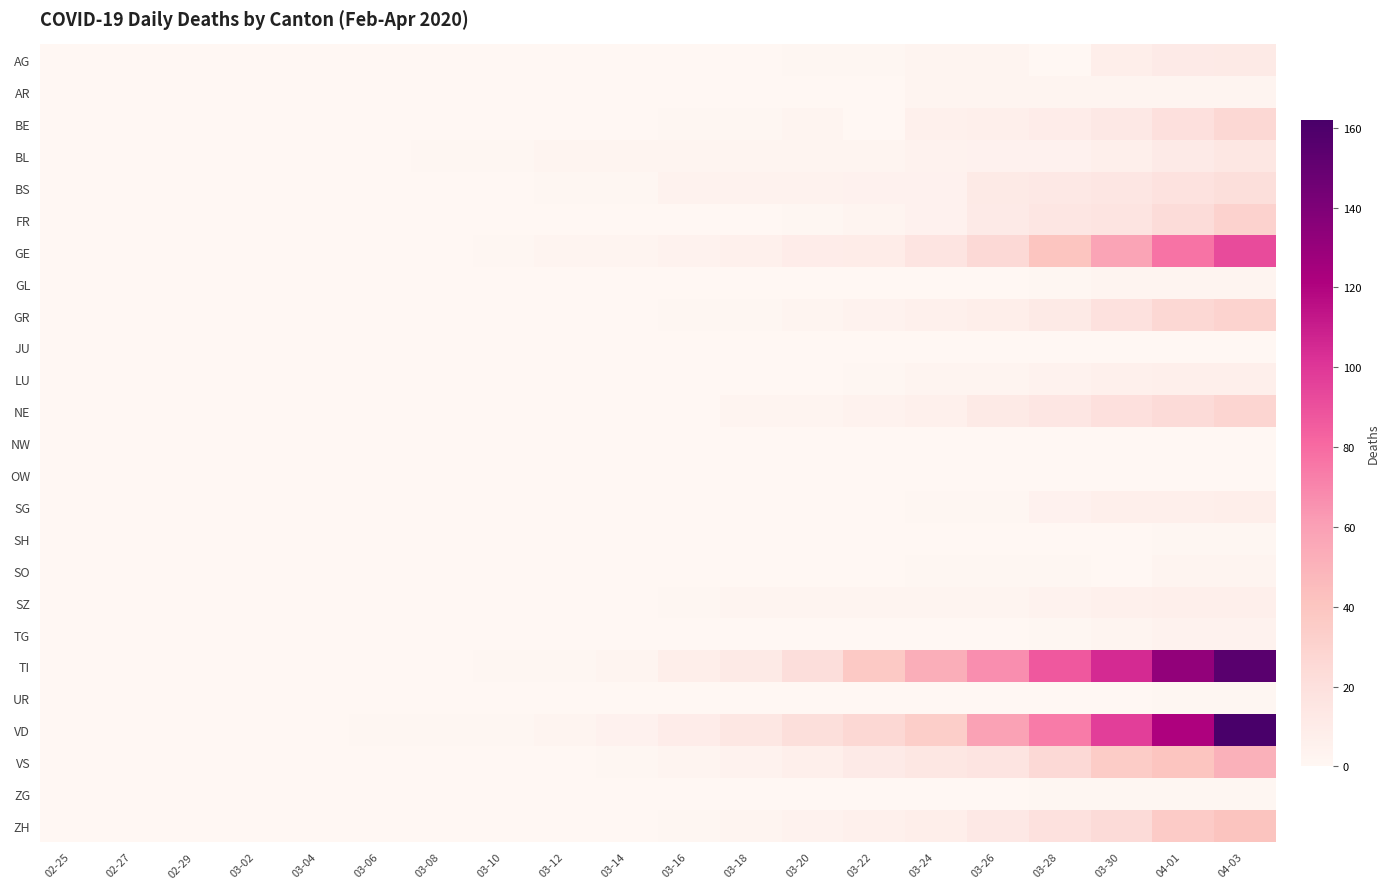

Reading right to left, extract all data points from this chart.

AG: 04-03=12	04-01=11	03-30=8	03-28=0	03-26=2	03-24=2	03-22=1	03-20=1	03-18=0	03-16=0	03-14=0	03-12=0	03-10=0	03-08=0	03-06=0	03-04=0	03-02=0	02-29=0	02-27=0	02-25=0
AR: 04-03=3	04-01=3	03-30=2	03-28=2	03-26=2	03-24=2	03-22=0	03-20=0	03-18=0	03-16=0	03-14=0	03-12=0	03-10=0	03-08=0	03-06=0	03-04=0	03-02=0	02-29=0	02-27=0	02-25=0
BE: 04-03=26	04-01=20	03-30=13	03-28=9	03-26=7	03-24=6	03-22=0	03-20=2	03-18=1	03-16=1	03-14=0	03-12=0	03-10=0	03-08=0	03-06=0	03-04=0	03-02=0	02-29=0	02-27=0	02-25=0
BL: 04-03=14	04-01=11	03-30=7	03-28=5	03-26=5	03-24=4	03-22=3	03-20=3	03-18=2	03-16=2	03-14=2	03-12=2	03-10=1	03-08=1	03-06=0	03-04=0	03-02=0	02-29=0	02-27=0	02-25=0
BS: 04-03=21	04-01=18	03-30=15	03-28=13	03-26=12	03-24=5	03-22=5	03-20=4	03-18=4	03-16=4	03-14=1	03-12=1	03-10=0	03-08=0	03-06=0	03-04=0	03-02=0	02-29=0	02-27=0	02-25=0
FR: 04-03=31	04-01=23	03-30=17	03-28=15	03-26=11	03-24=5	03-22=3	03-20=1	03-18=0	03-16=0	03-14=0	03-12=0	03-10=0	03-08=0	03-06=0	03-04=0	03-02=0	02-29=0	02-27=0	02-25=0
GE: 04-03=92	04-01=77	03-30=58	03-28=40	03-26=25	03-24=16	03-22=10	03-20=9	03-18=6	03-16=4	03-14=2	03-12=2	03-10=1	03-08=0	03-06=0	03-04=0	03-02=0	02-29=0	02-27=0	02-25=0
GL: 04-03=2	04-01=2	03-30=2	03-28=1	03-26=0	03-24=0	03-22=0	03-20=0	03-18=0	03-16=0	03-14=0	03-12=0	03-10=0	03-08=0	03-06=0	03-04=0	03-02=0	02-29=0	02-27=0	02-25=0
GR: 04-03=30	04-01=26	03-30=19	03-28=12	03-26=8	03-24=6	03-22=4	03-20=3	03-18=1	03-16=1	03-14=0	03-12=0	03-10=0	03-08=0	03-06=0	03-04=0	03-02=0	02-29=0	02-27=0	02-25=0
JU: 04-03=0	04-01=0	03-30=0	03-28=0	03-26=0	03-24=0	03-22=0	03-20=0	03-18=0	03-16=0	03-14=0	03-12=0	03-10=0	03-08=0	03-06=0	03-04=0	03-02=0	02-29=0	02-27=0	02-25=0
LU: 04-03=7	04-01=7	03-30=6	03-28=4	03-26=3	03-24=2	03-22=1	03-20=0	03-18=0	03-16=0	03-14=0	03-12=0	03-10=0	03-08=0	03-06=0	03-04=0	03-02=0	02-29=0	02-27=0	02-25=0
NE: 04-03=28	04-01=24	03-30=20	03-28=15	03-26=12	03-24=6	03-22=4	03-20=3	03-18=2	03-16=0	03-14=0	03-12=0	03-10=0	03-08=0	03-06=0	03-04=0	03-02=0	02-29=0	02-27=0	02-25=0
NW: 04-03=0	04-01=0	03-30=0	03-28=0	03-26=0	03-24=0	03-22=0	03-20=0	03-18=0	03-16=0	03-14=0	03-12=0	03-10=0	03-08=0	03-06=0	03-04=0	03-02=0	02-29=0	02-27=0	02-25=0
OW: 04-03=0	04-01=0	03-30=0	03-28=0	03-26=0	03-24=0	03-22=0	03-20=0	03-18=0	03-16=0	03-14=0	03-12=0	03-10=0	03-08=0	03-06=0	03-04=0	03-02=0	02-29=0	02-27=0	02-25=0
SG: 04-03=8	04-01=7	03-30=7	03-28=5	03-26=1	03-24=1	03-22=0	03-20=0	03-18=0	03-16=0	03-14=0	03-12=0	03-10=0	03-08=0	03-06=0	03-04=0	03-02=0	02-29=0	02-27=0	02-25=0
SH: 04-03=1	04-01=1	03-30=0	03-28=0	03-26=0	03-24=0	03-22=0	03-20=0	03-18=0	03-16=0	03-14=0	03-12=0	03-10=0	03-08=0	03-06=0	03-04=0	03-02=0	02-29=0	02-27=0	02-25=0
SO: 04-03=3	04-01=3	03-30=0	03-28=1	03-26=1	03-24=1	03-22=0	03-20=0	03-18=0	03-16=0	03-14=0	03-12=0	03-10=0	03-08=0	03-06=0	03-04=0	03-02=0	02-29=0	02-27=0	02-25=0
SZ: 04-03=7	04-01=7	03-30=6	03-28=4	03-26=3	03-24=3	03-22=3	03-20=3	03-18=2	03-16=1	03-14=0	03-12=0	03-10=0	03-08=0	03-06=0	03-04=0	03-02=0	02-29=0	02-27=0	02-25=0
TG: 04-03=4	04-01=4	03-30=2	03-28=1	03-26=0	03-24=0	03-22=0	03-20=0	03-18=0	03-16=0	03-14=0	03-12=0	03-10=0	03-08=0	03-06=0	03-04=0	03-02=0	02-29=0	02-27=0	02-25=0
TI: 04-03=155	04-01=132	03-30=105	03-28=87	03-26=67	03-24=53	03-22=37	03-20=22	03-18=12	03-16=8	03-14=3	03-12=1	03-10=1	03-08=0	03-06=0	03-04=0	03-02=0	02-29=0	02-27=0	02-25=0
UR: 04-03=1	04-01=1	03-30=0	03-28=0	03-26=0	03-24=0	03-22=0	03-20=0	03-18=0	03-16=0	03-14=0	03-12=0	03-10=0	03-08=0	03-06=0	03-04=0	03-02=0	02-29=0	02-27=0	02-25=0
VD: 04-03=162	04-01=121	03-30=97	03-28=74	03-26=59	03-24=34	03-22=26	03-20=21	03-18=14	03-16=9	03-14=5	03-12=3	03-10=1	03-08=1	03-06=1	03-04=0	03-02=0	02-29=0	02-27=0	02-25=0
VS: 04-03=51	04-01=40	03-30=35	03-28=25	03-26=17	03-24=14	03-22=11	03-20=7	03-18=4	03-16=3	03-14=1	03-12=0	03-10=0	03-08=0	03-06=0	03-04=0	03-02=0	02-29=0	02-27=0	02-25=0
ZG: 04-03=1	04-01=1	03-30=1	03-28=1	03-26=0	03-24=0	03-22=0	03-20=0	03-18=0	03-16=0	03-14=0	03-12=0	03-10=0	03-08=0	03-06=0	03-04=0	03-02=0	02-29=0	02-27=0	02-25=0
ZH: 04-03=41	04-01=36	03-30=24	03-28=19	03-26=13	03-24=8	03-22=6	03-20=4	03-18=2	03-16=1	03-14=0	03-12=0	03-10=0	03-08=0	03-06=0	03-04=0	03-02=0	02-29=0	02-27=0	02-25=0